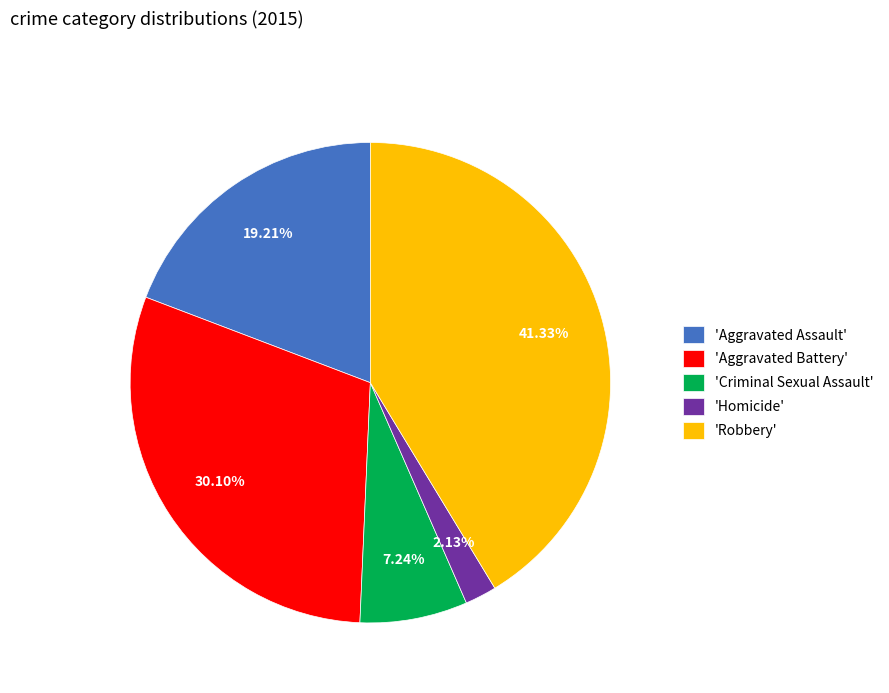

Does any single category account for the majority?

No